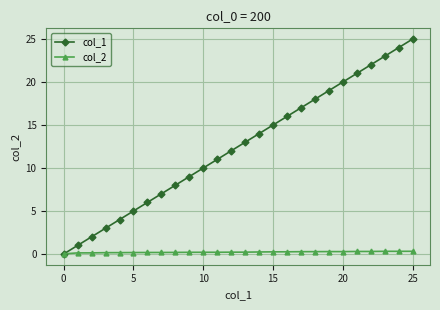

What is the value of the col_1 point at the 7th from the left?

6.0